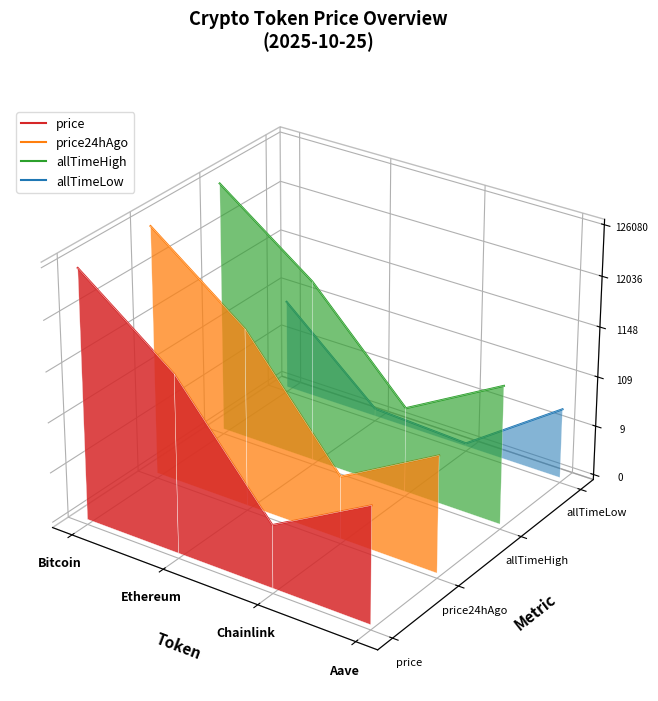

At which category is the sum across all series the highest?

Bitcoin